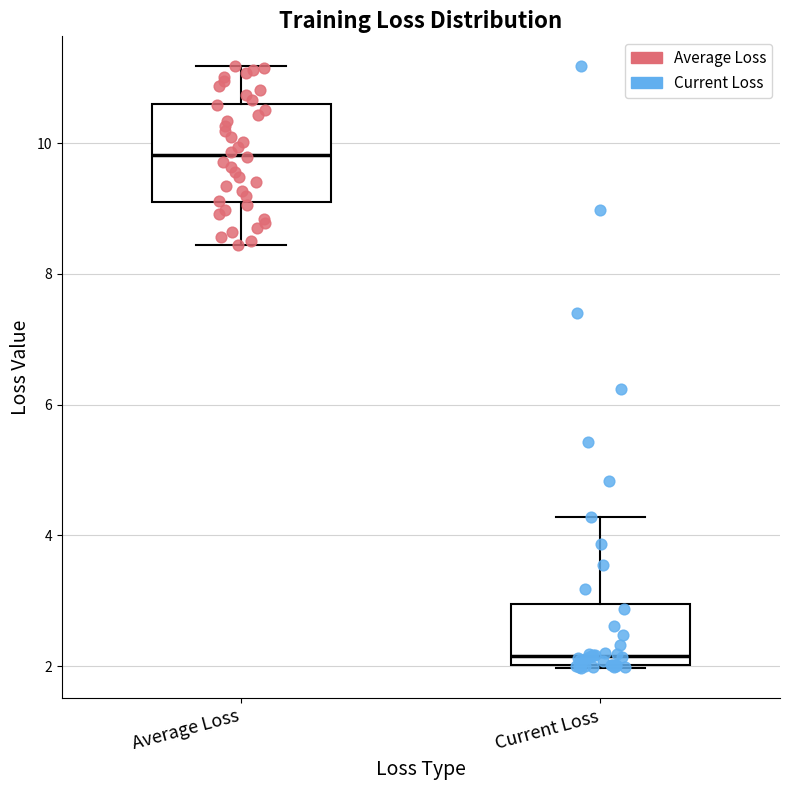

Where is the upper edge of the box for Average Loss on the y-axis? The values are not printed on the chart, so give them approximately, as read against the axis.

10.6